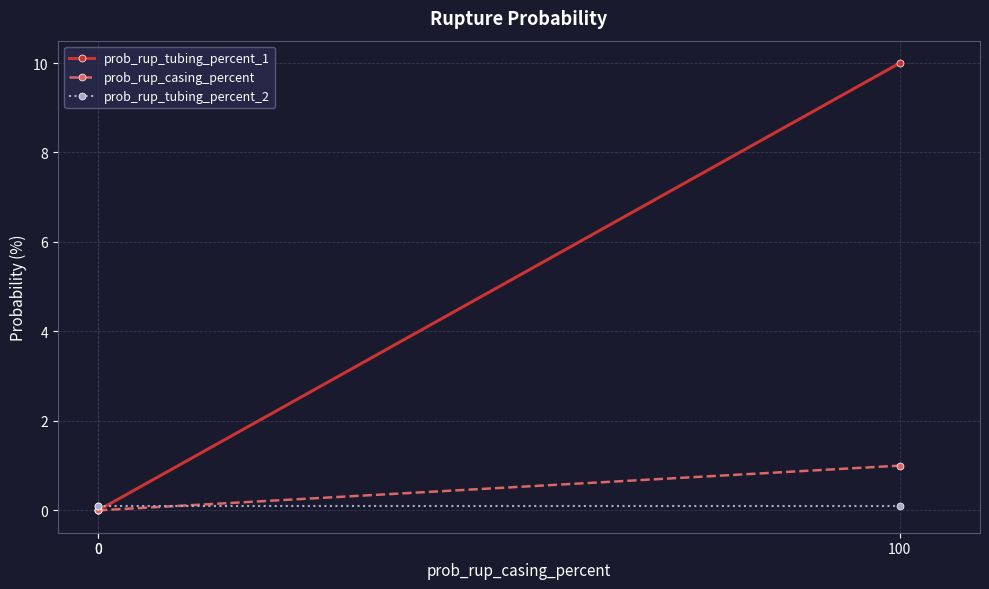

What is the maximum value shown in the chart?

10.0